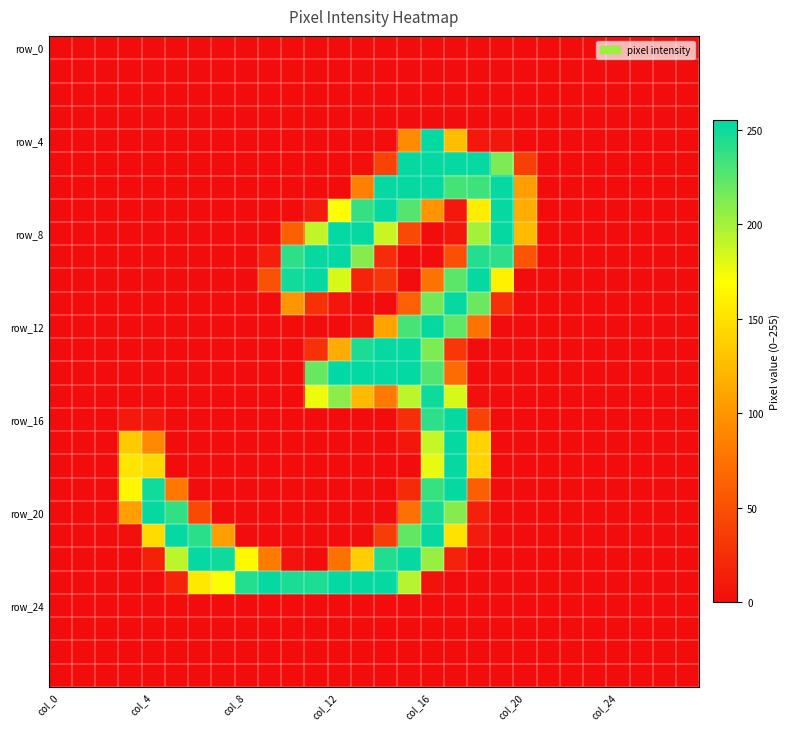

At which category is the sum across all series the highest?

col_16